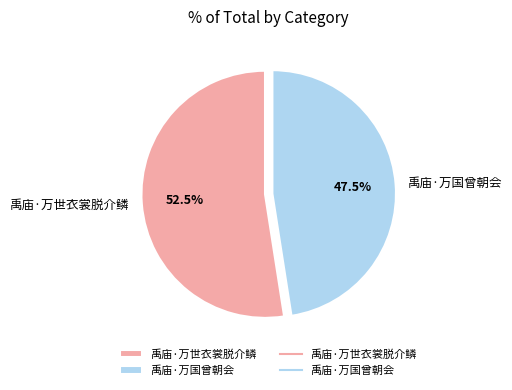

How much of the chart is everything except 禹庙·万世衣裳脱介鳞?

47.5%